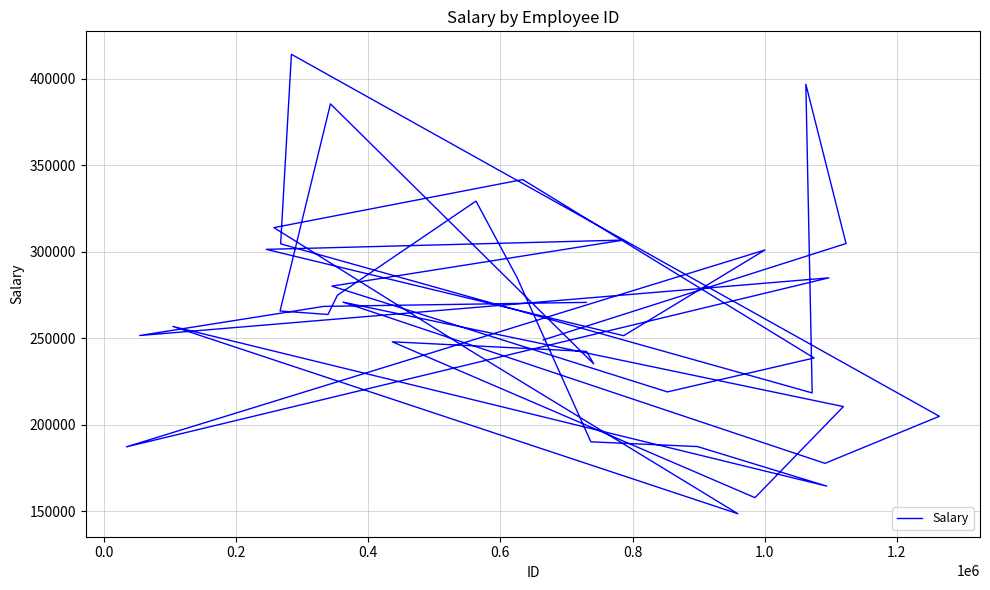

How many points are lower than both their immediate neighbors (excluding endpoints)?

11